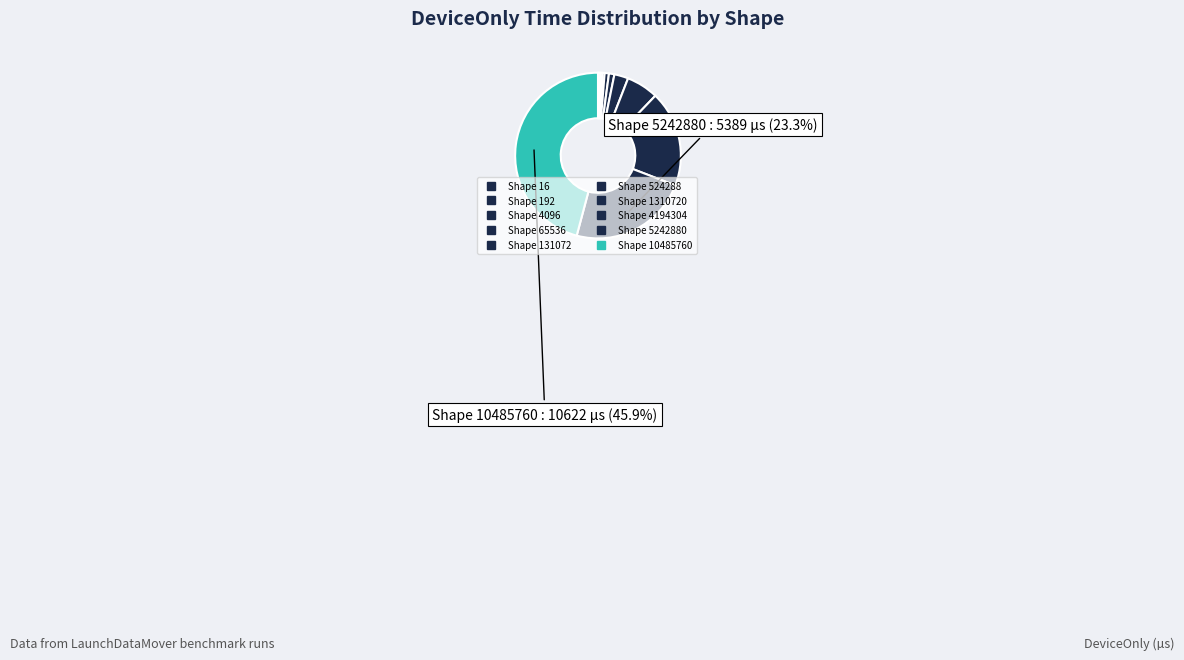

How many segments does this pie chart have?

10